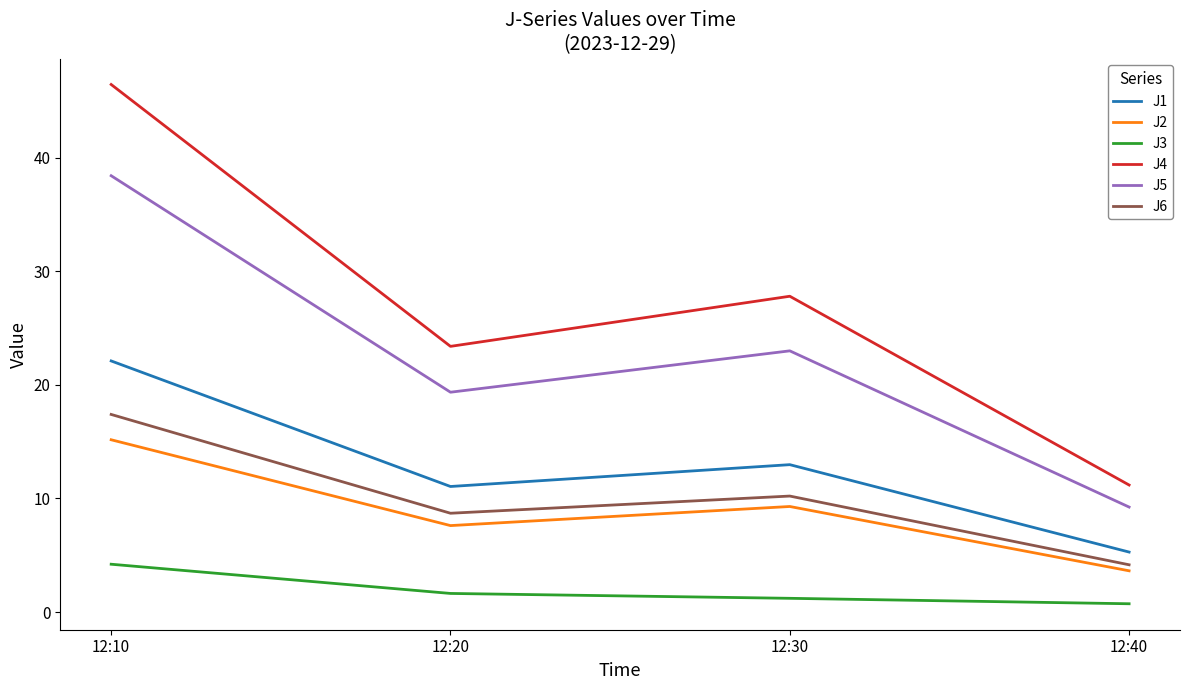

Count the number of data series in this chart.

6